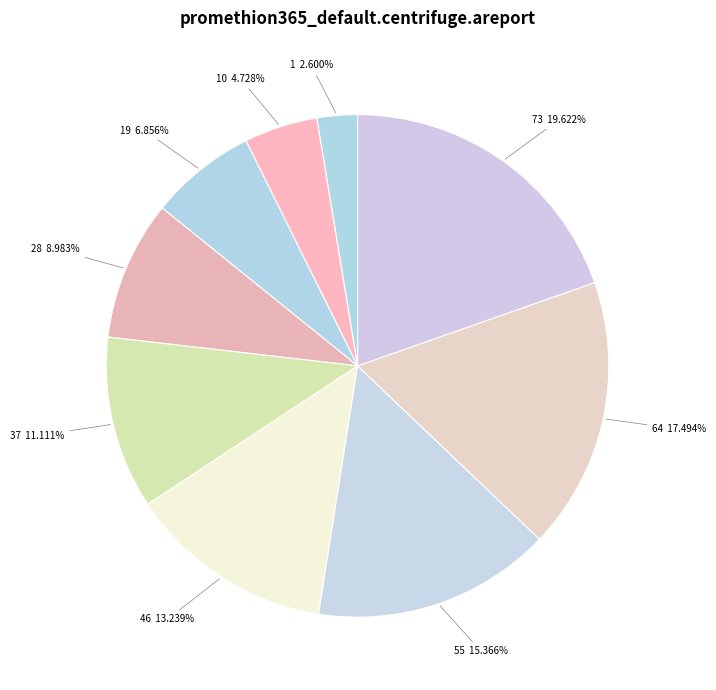

Does 19 6.856% account for over 50% of the chart?

No